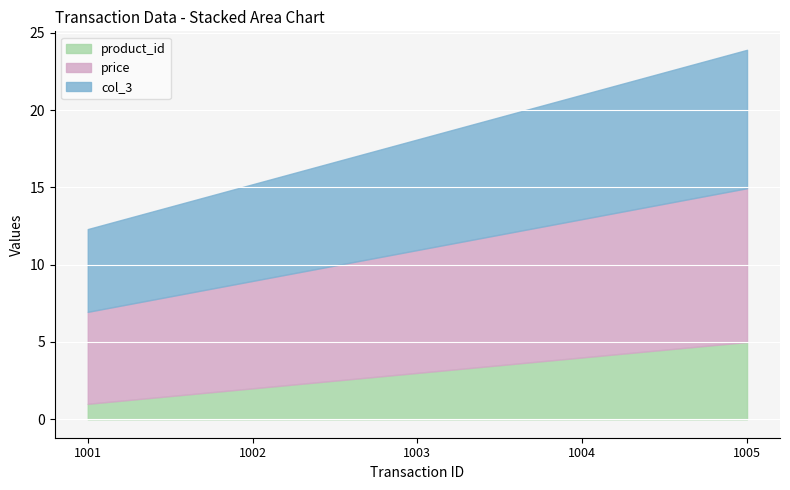

True or false: product_id has more than 1 interior local peaks.

False